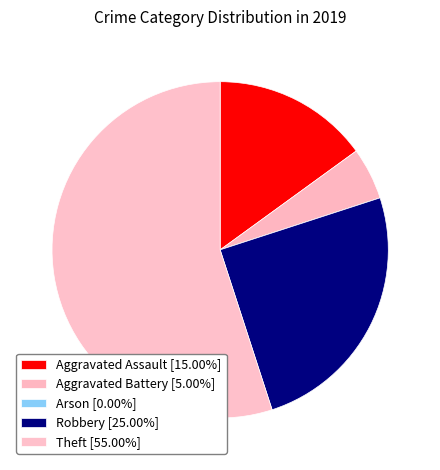

Rank the categories by value from lowest to highest.

Arson, Aggravated Battery, Aggravated Assault, Robbery, Theft